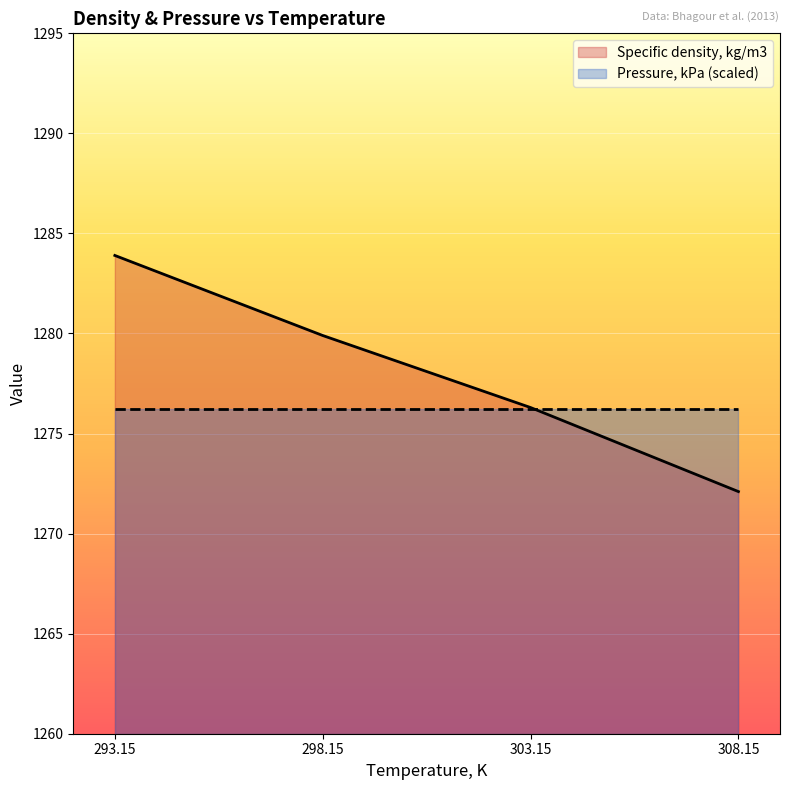

How many data points are above 1279?

2